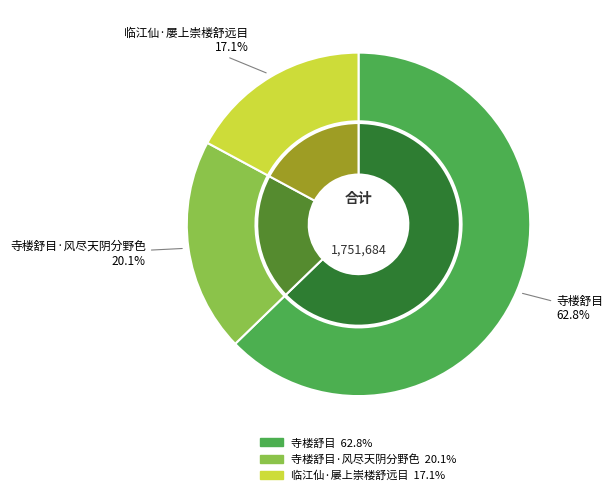

Is 寺楼舒目 the majority of the pie?

Yes